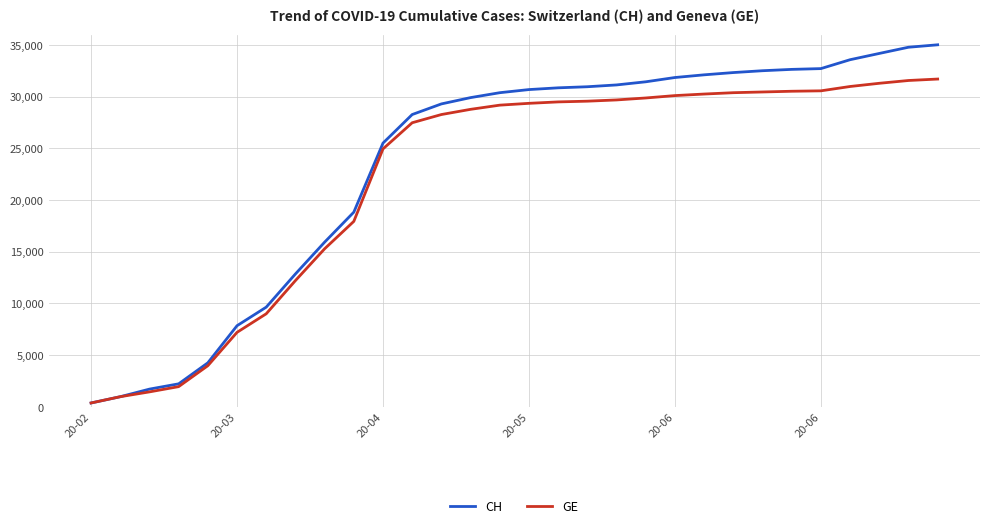

What are all the series names shown in the legend?

CH, GE